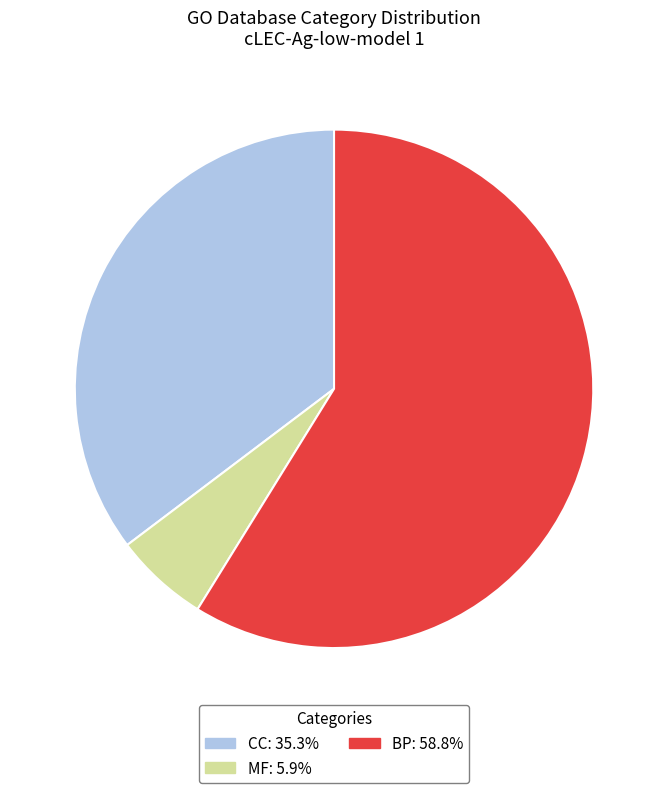

The MF slice represents 16% of the pie. True or false?

False